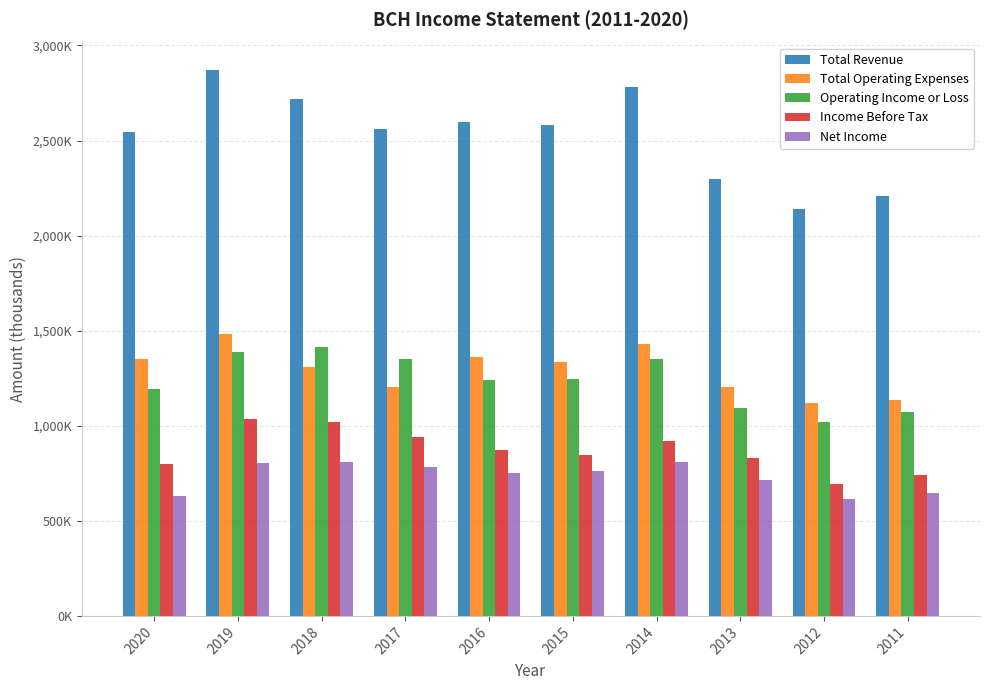

At which label is Income Before Tax closest to 866700?

2016